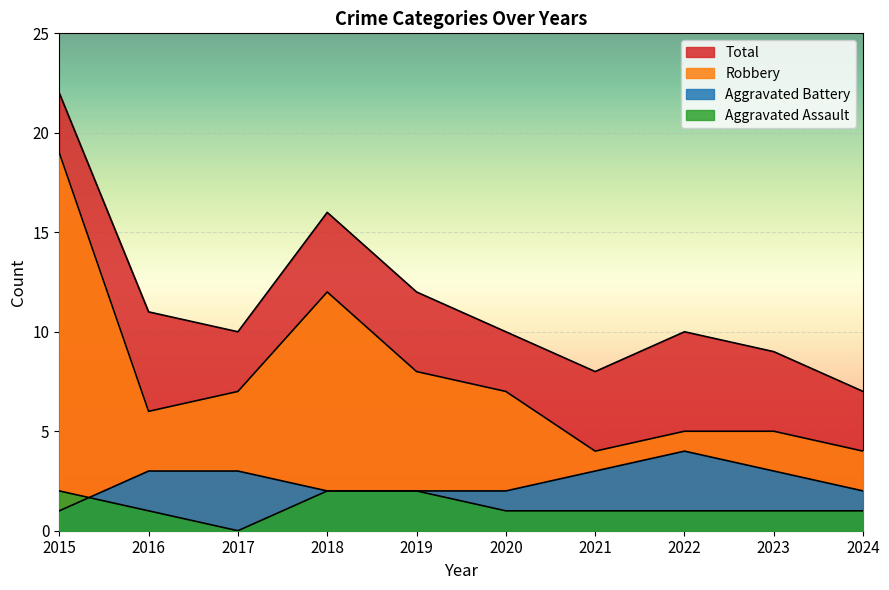

List the labels in order of Aggravated Battery value, smallest first.

2015, 2018, 2019, 2020, 2024, 2016, 2017, 2021, 2023, 2022